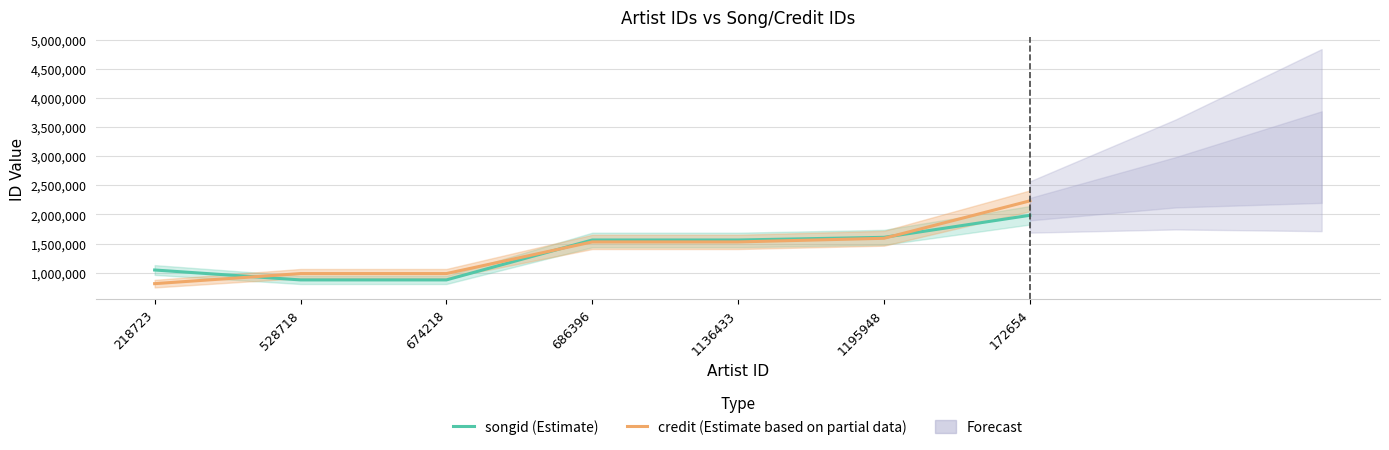

The value of credit (Estimate based on partial data) at 1136433 is 685139. True or false?

False